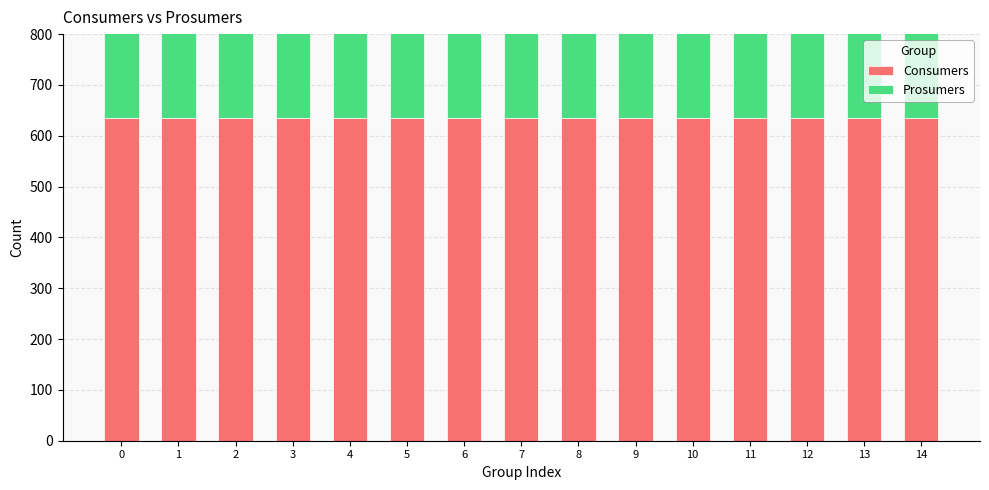

At 11, list the series in order from largest to smallest.

Consumers, Prosumers